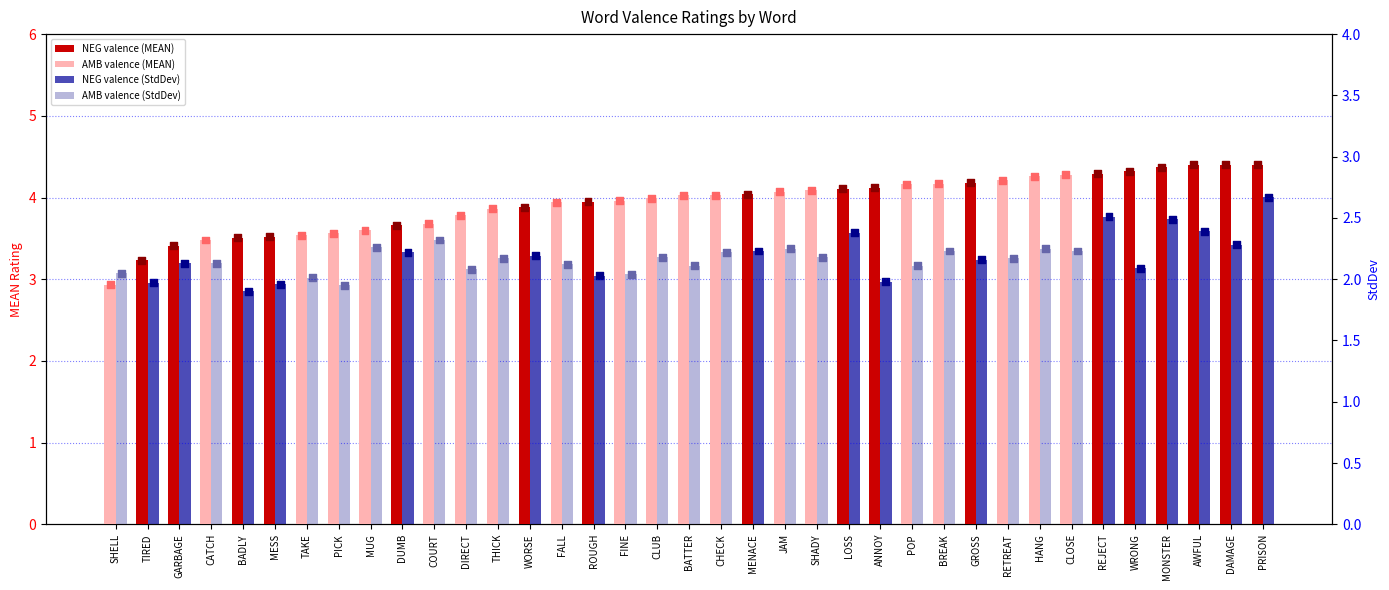

Which series has the largest total across all categories?

MEAN rating